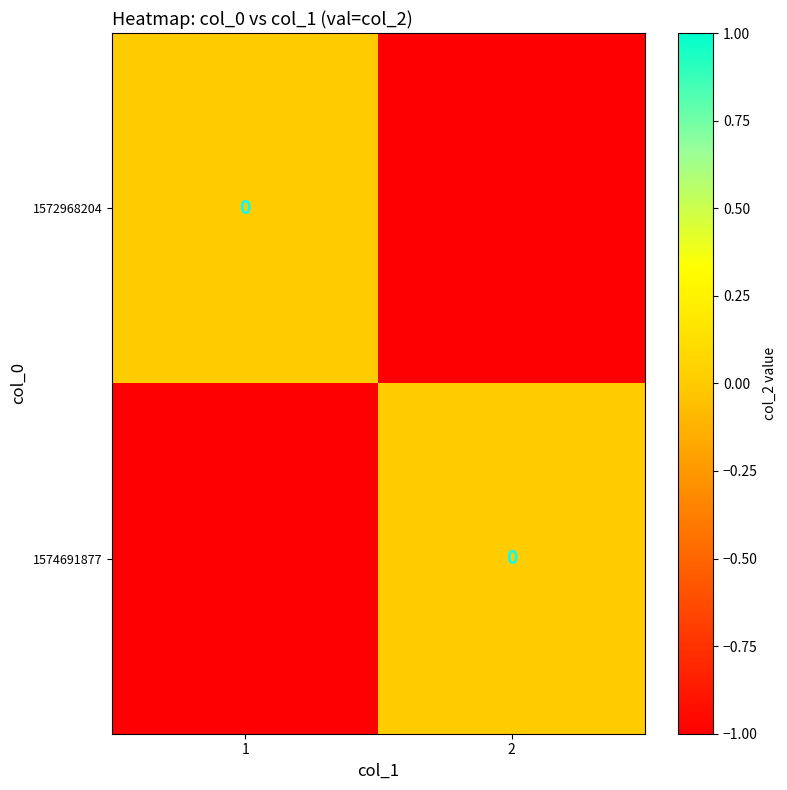

Rank the series by their maximum value, from highest to lowest.

1572968204, 1574691877